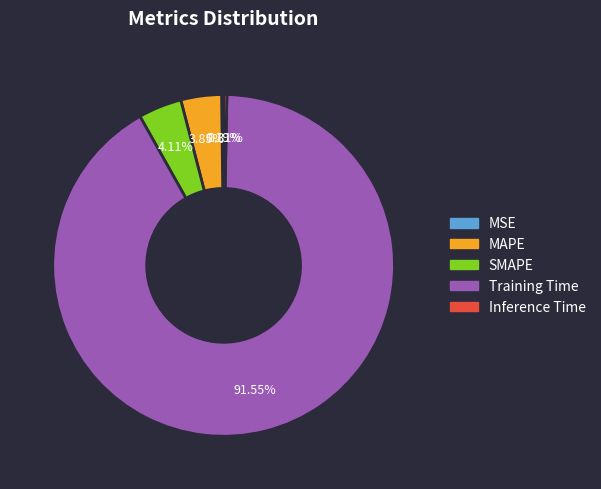

Is there a majority slice in this chart?

Yes